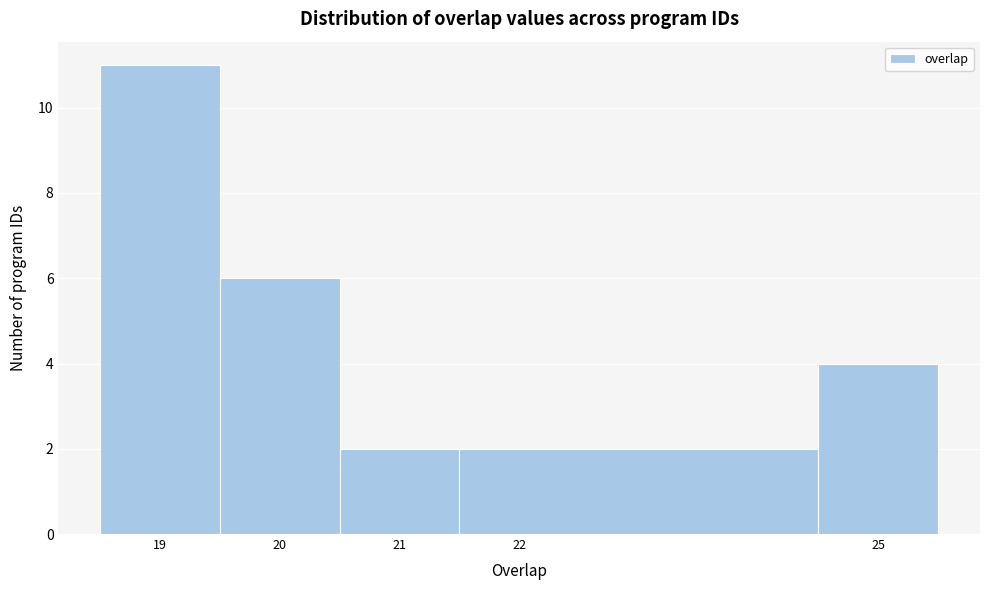

Over which range of the x-axis is the bar tallest?

18.5 to 19.5